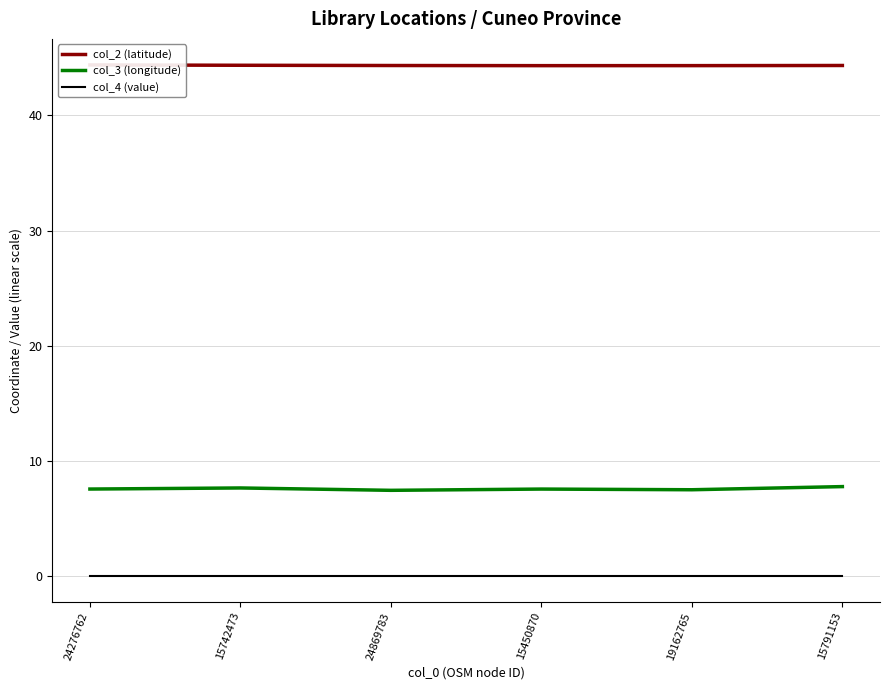

What is the label of the 5th point from the left?

19162765